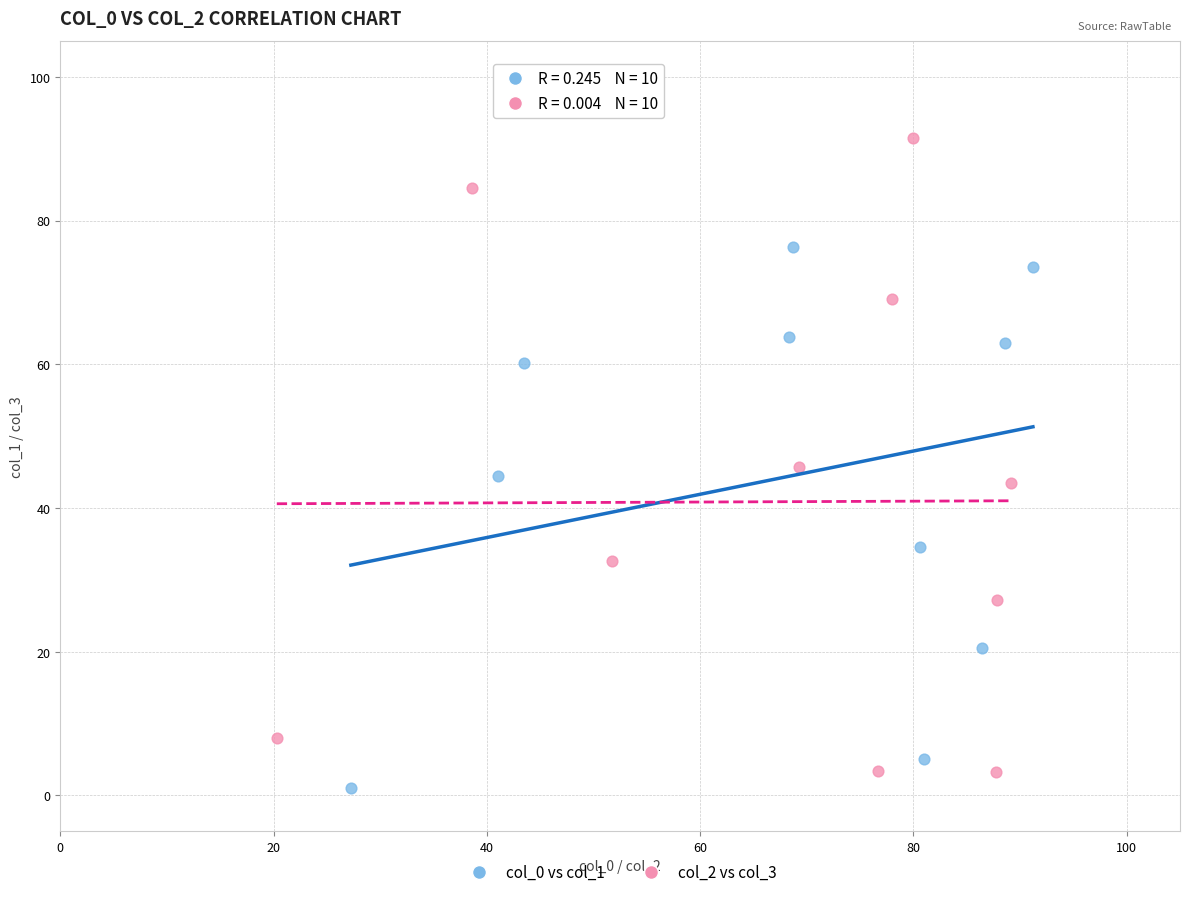

Which series reaches the maximum Y coordinate?

col_2 vs col_3